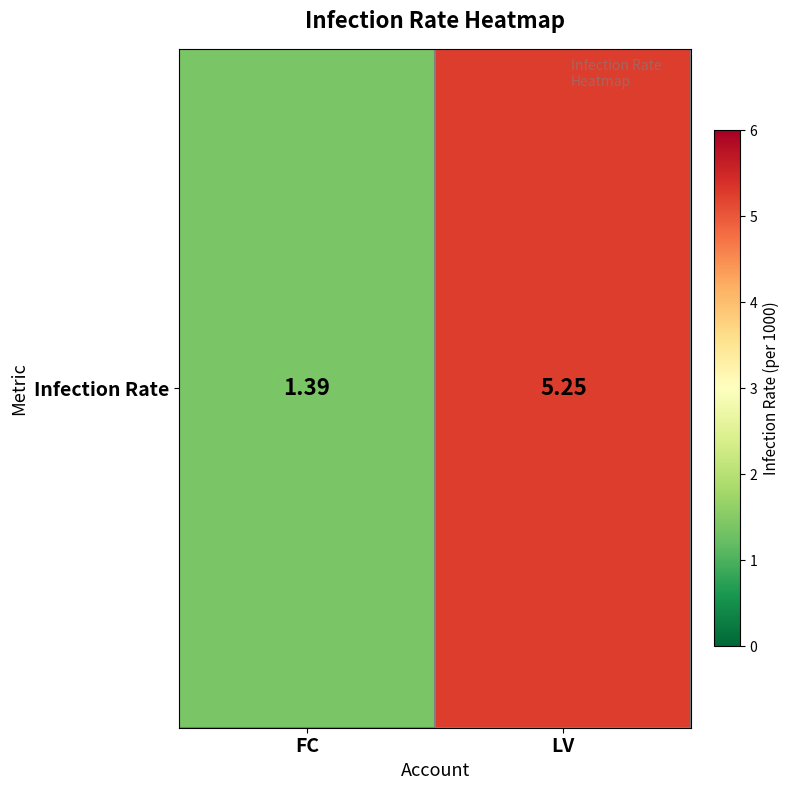

Is it true that the value at FC is 1.4?

True